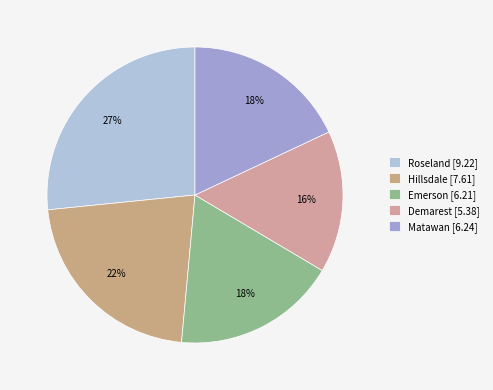

To the nearest percent, what portion does Matawan represent?

18%